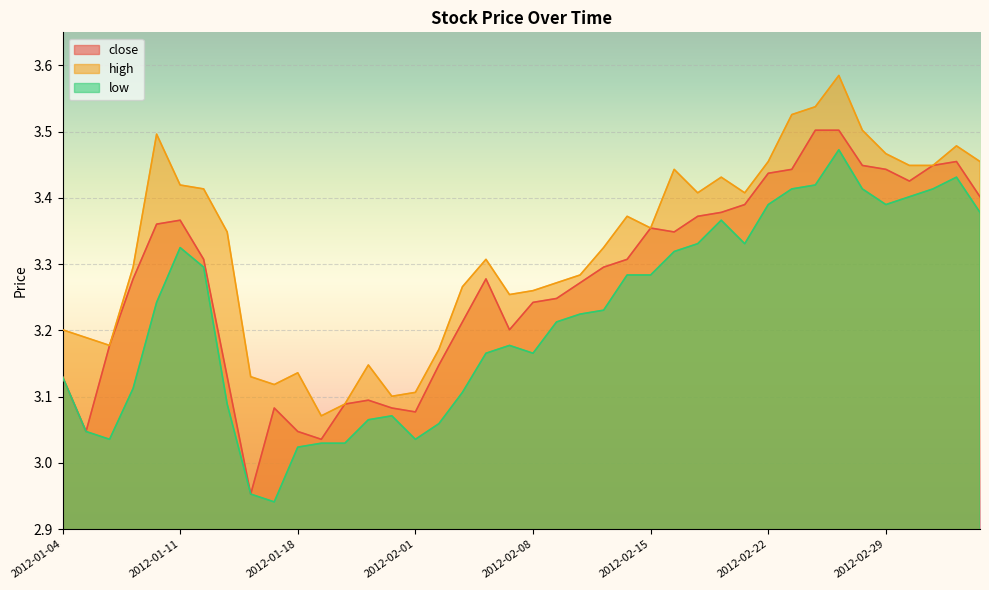

Between 2012-02-21 and 2012-01-11, which is larger?

2012-02-21